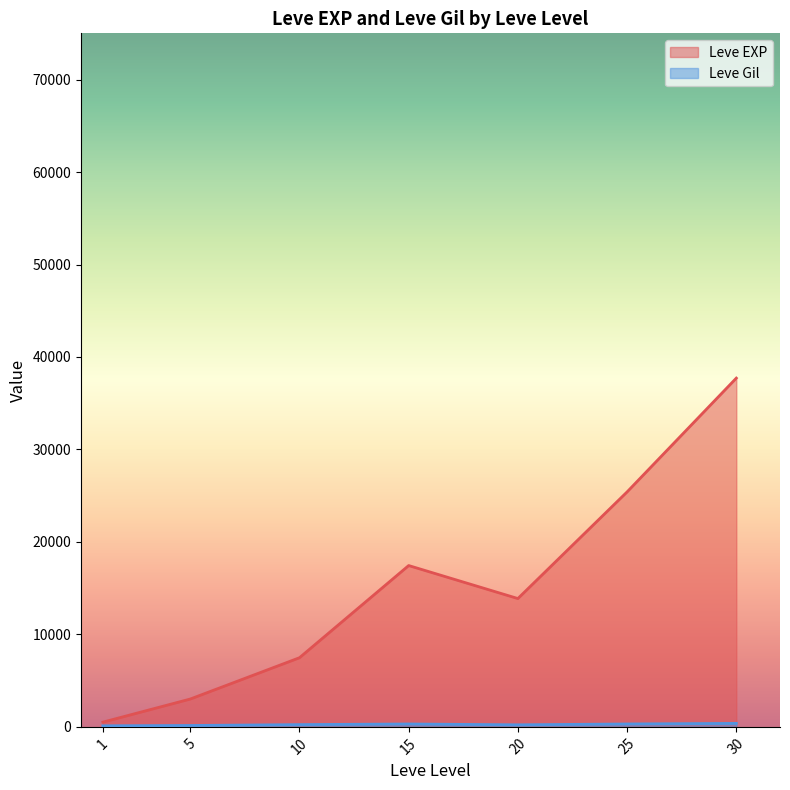

Which series has the widest spread of values?

Leve EXP